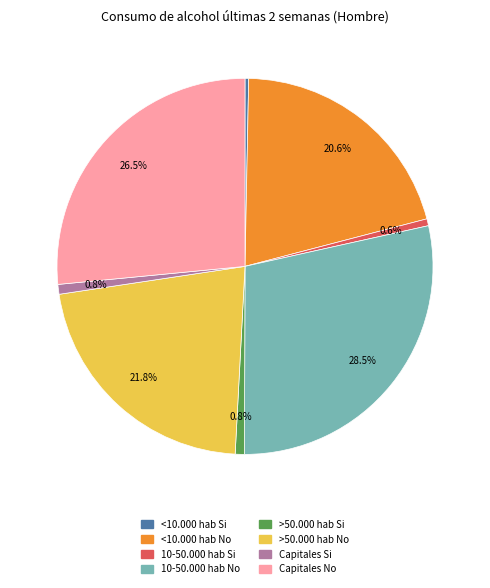

How much of the chart is everything except 10-50.000 hab Si?

99.4%